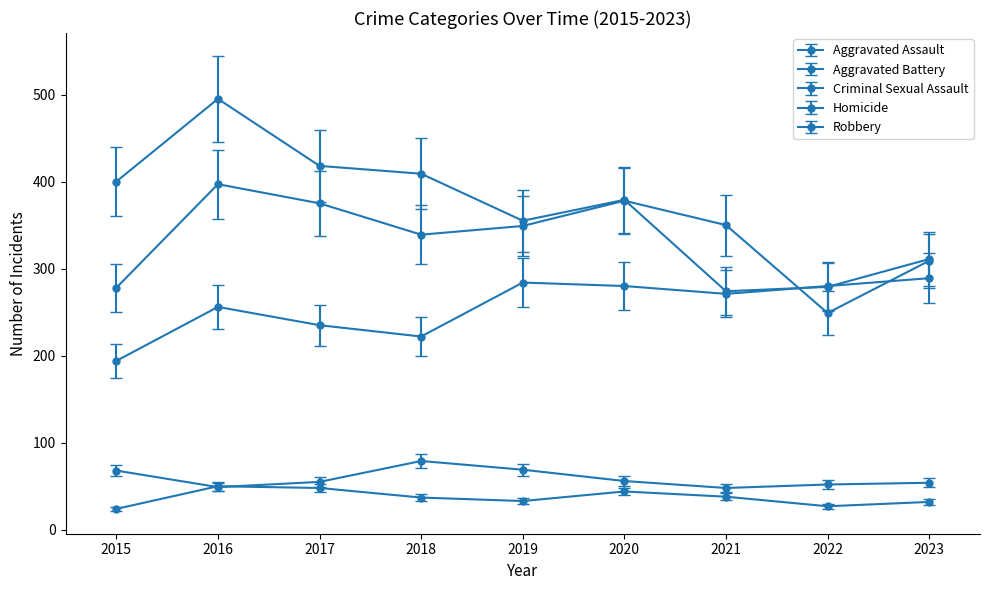

Where do Aggravated Battery and Aggravated Assault first cross each other?

2021 and 2022